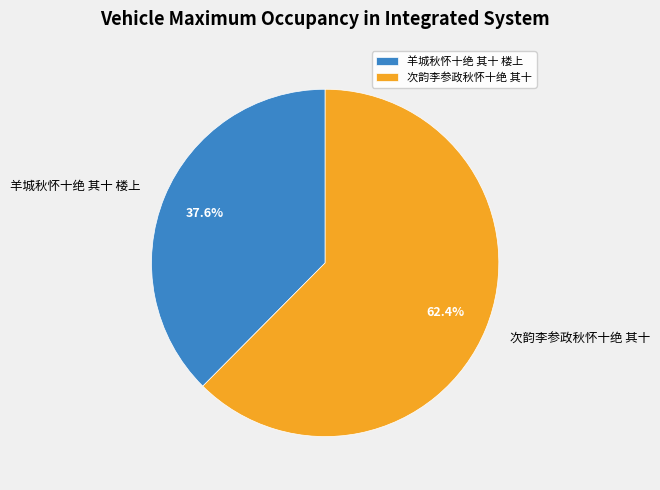

To the nearest percent, what percentage of the pie is 羊城秋怀十绝 其十 楼上?

38%